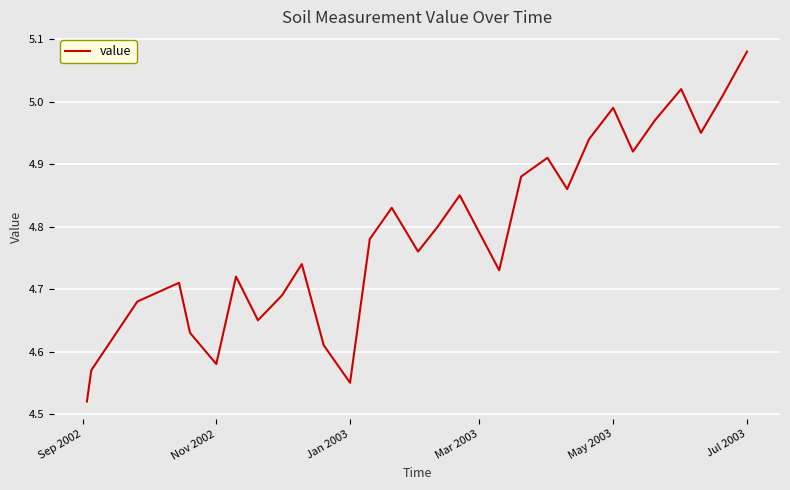

What is the difference between the maximum and minimum values?

0.6